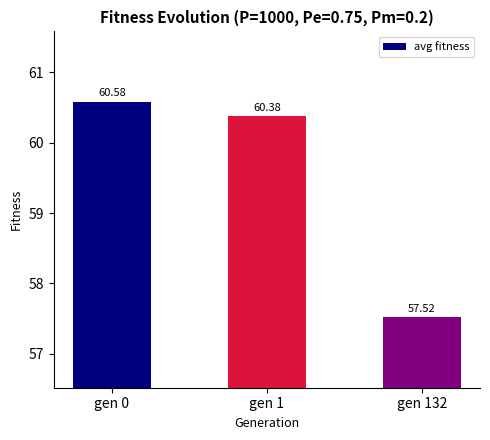

The value at gen 1 is 106.4. True or false?

False